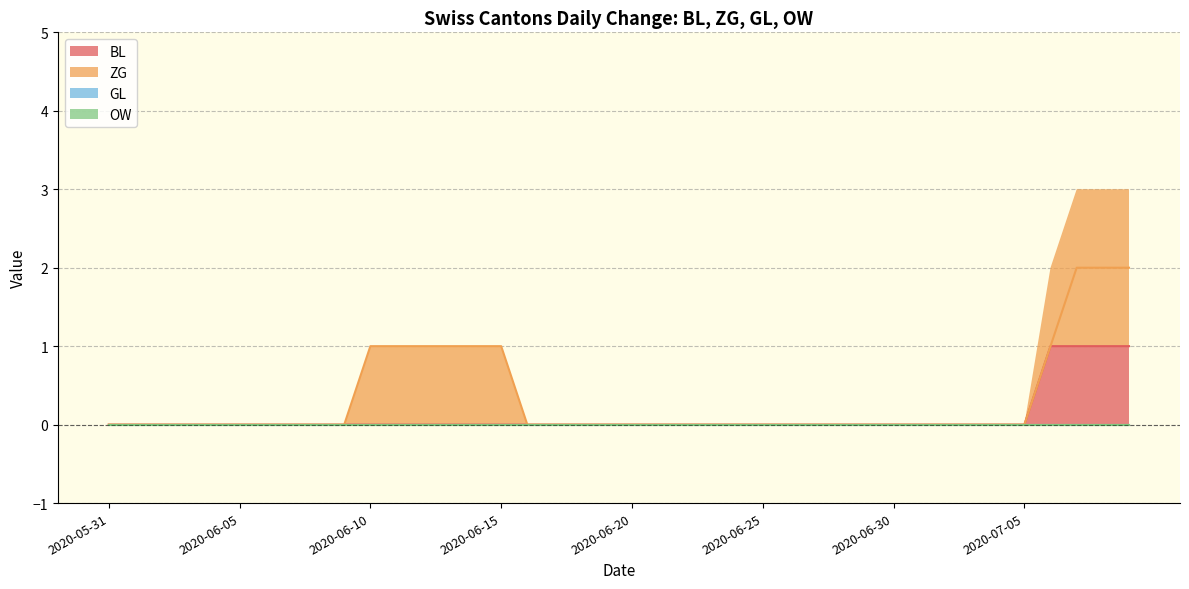

Which series changed the most between 9 and 13?

ZG